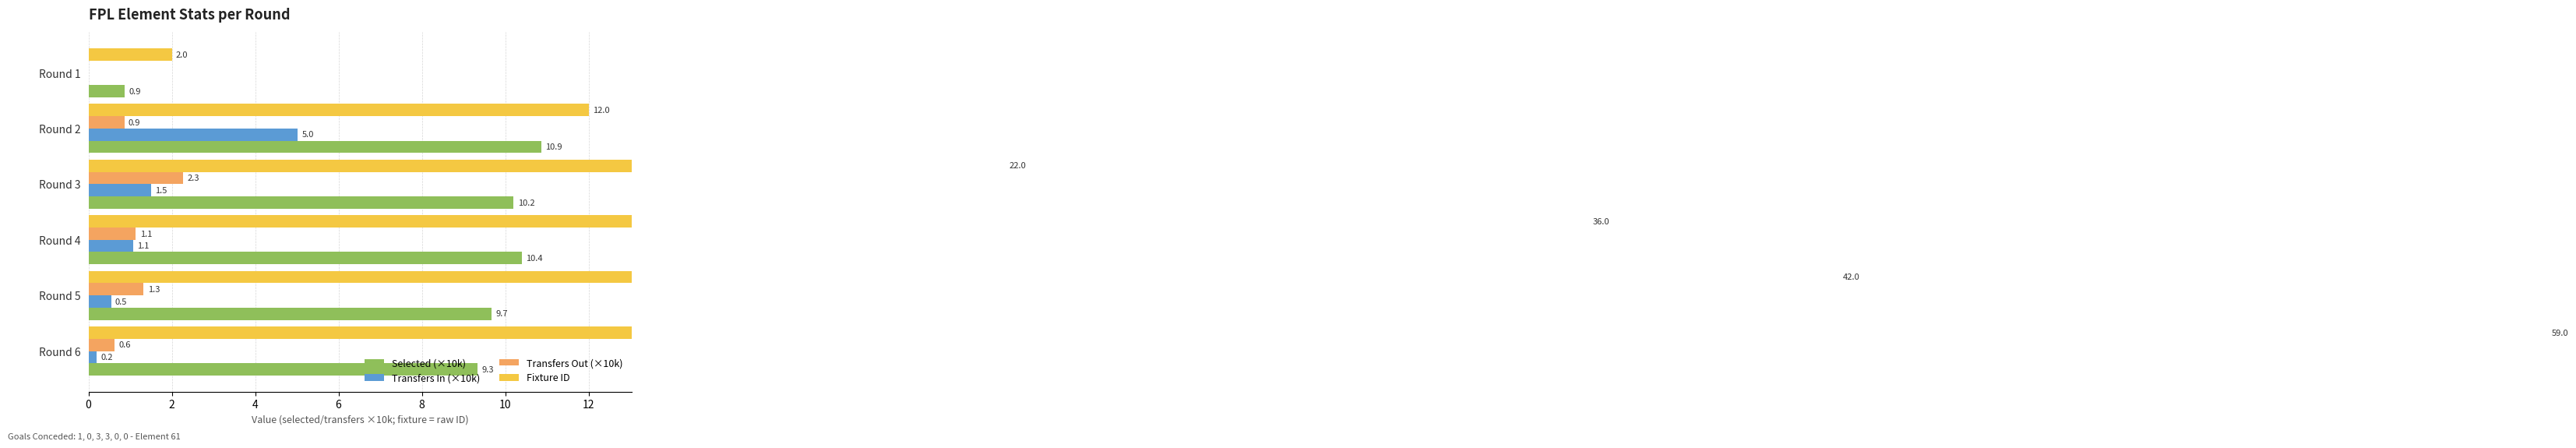

Is the value of Selected (×10k) at Round 5 greater than the value of Transfers Out (×10k) at Round 1?

Yes